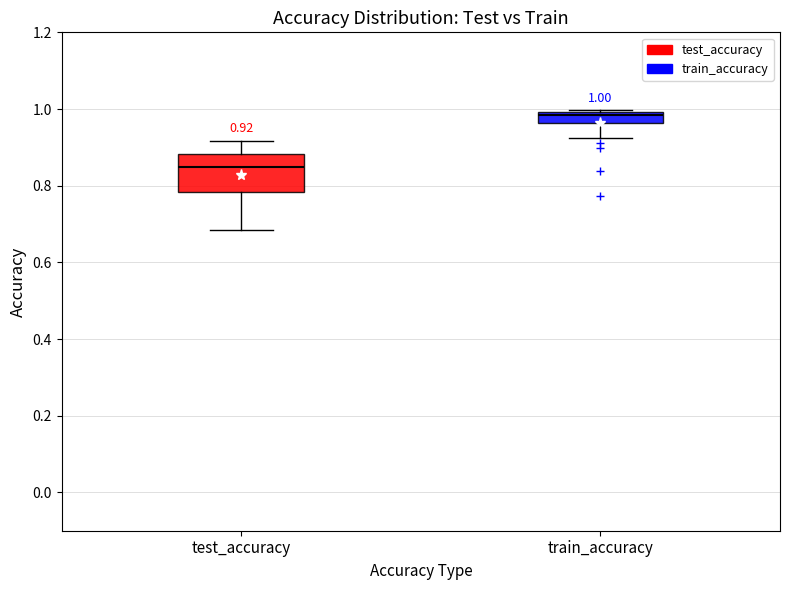

Which box has the lowest median line?

test_accuracy